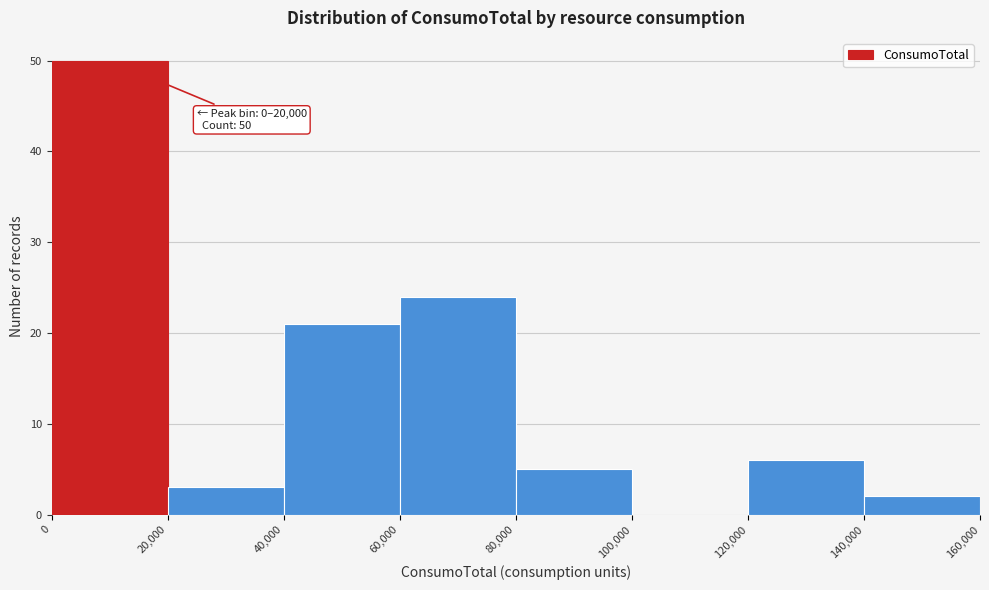

Which range on the x-axis has the tallest bar?

0 to 20,000